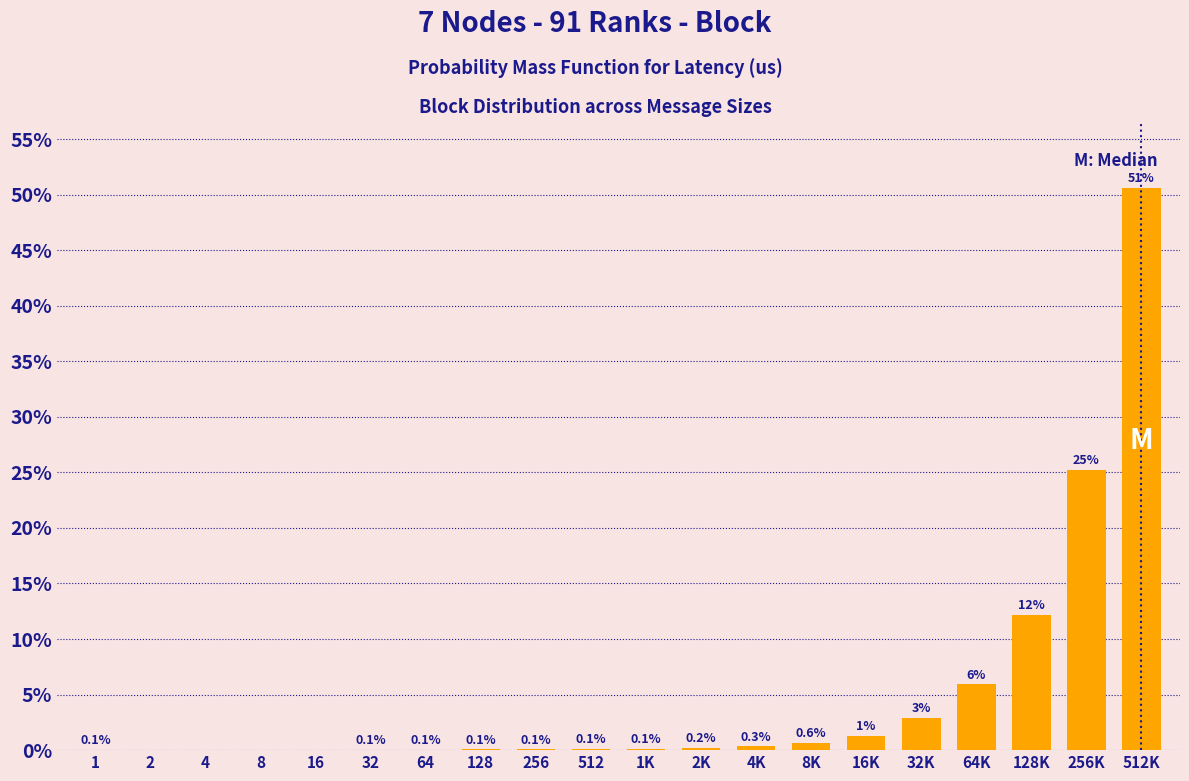

What is the change in value from 64K to 512K?

+44.7